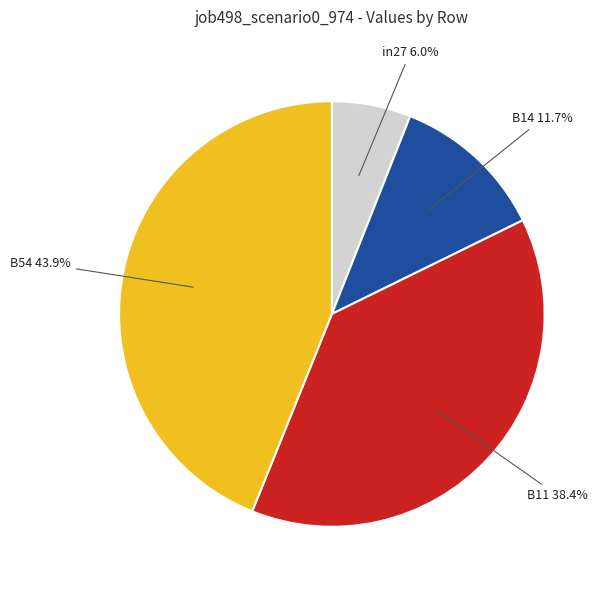

How many slices are in this pie chart?

4